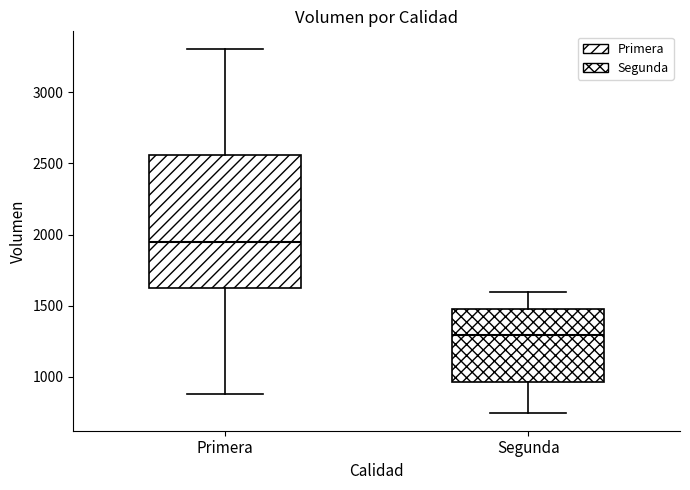

Where does the median line of the box for Segunda sit on the y-axis? The values are not printed on the chart, so give them approximately, as read against the axis.

1300